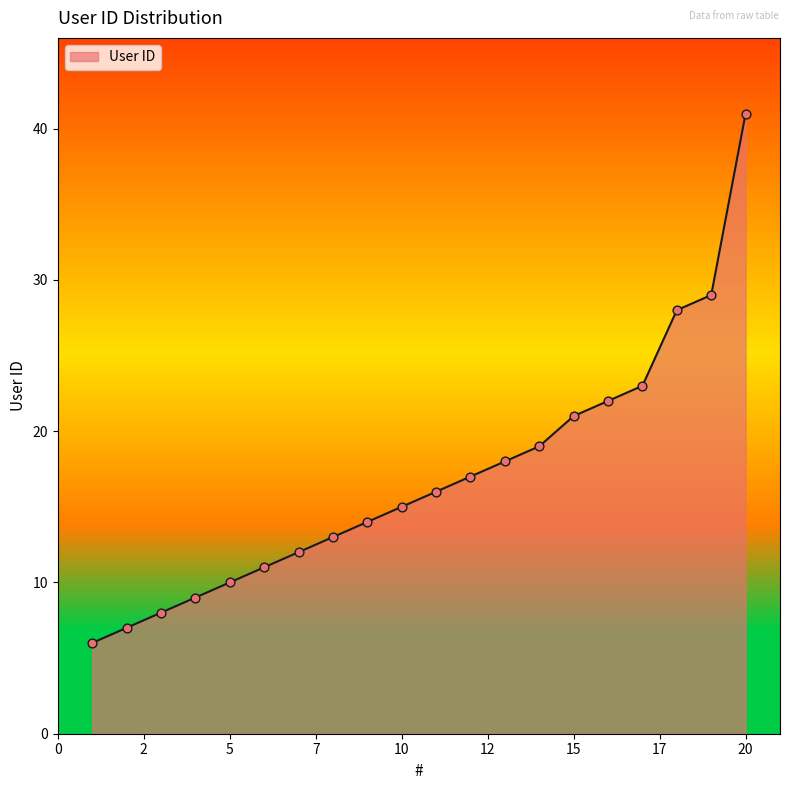

Which has a higher value, 15 or 12?

15